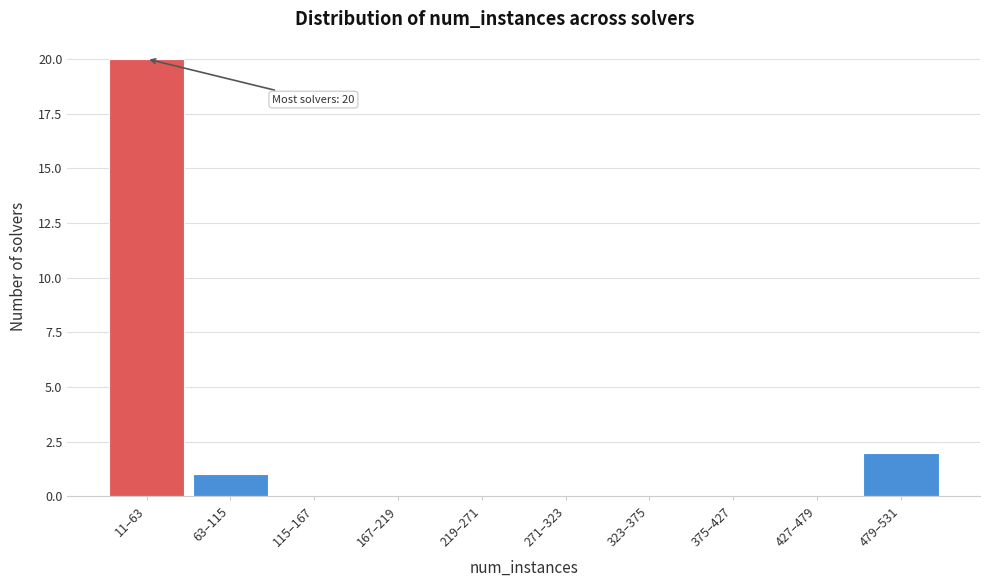

Reading left to right, extract all data points from this chart.

11–63=20	63–115=1	115–167=0	167–219=0	219–271=0	271–323=0	323–375=0	375–427=0	427–479=0	479–531=2